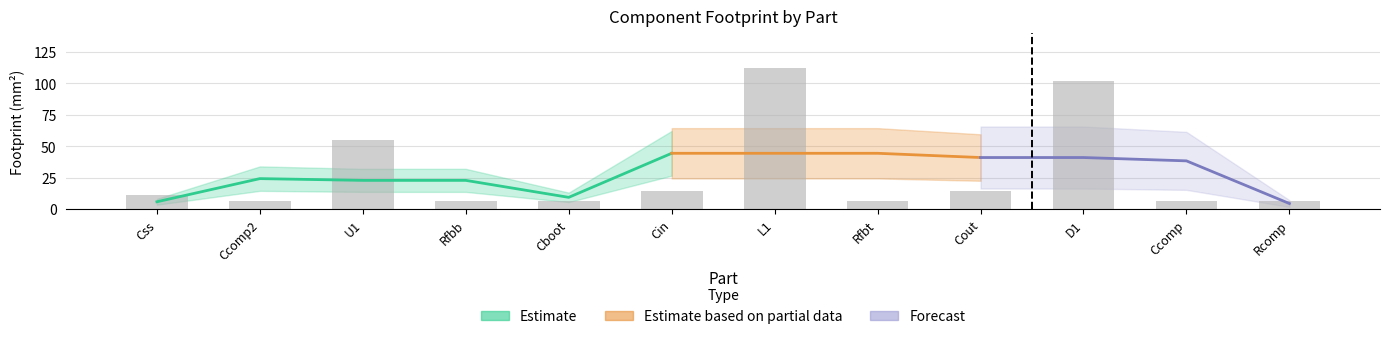

Reading left to right, extract all data points from this chart.

Css=10.9	Ccomp2=6.8	U1=55.2	Rfbb=6.8	Cboot=6.8	Cin=14.7	L1=111.8	Rfbt=6.8	Cout=14.7	D1=101.7	Ccomp=6.8	Rcomp=6.8